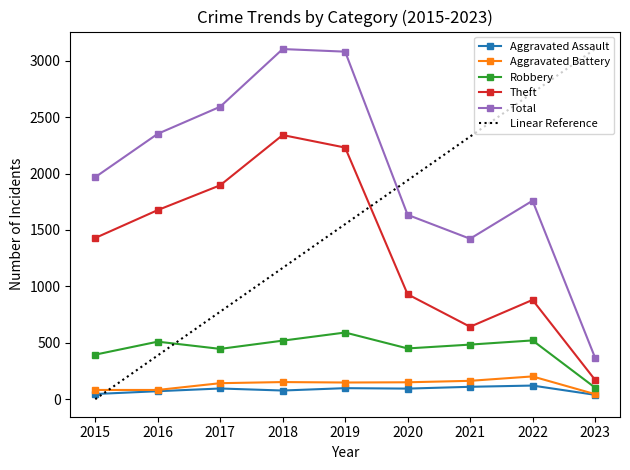

What is the difference between the second highest and minimum values in the Aggravated Assault series?

71